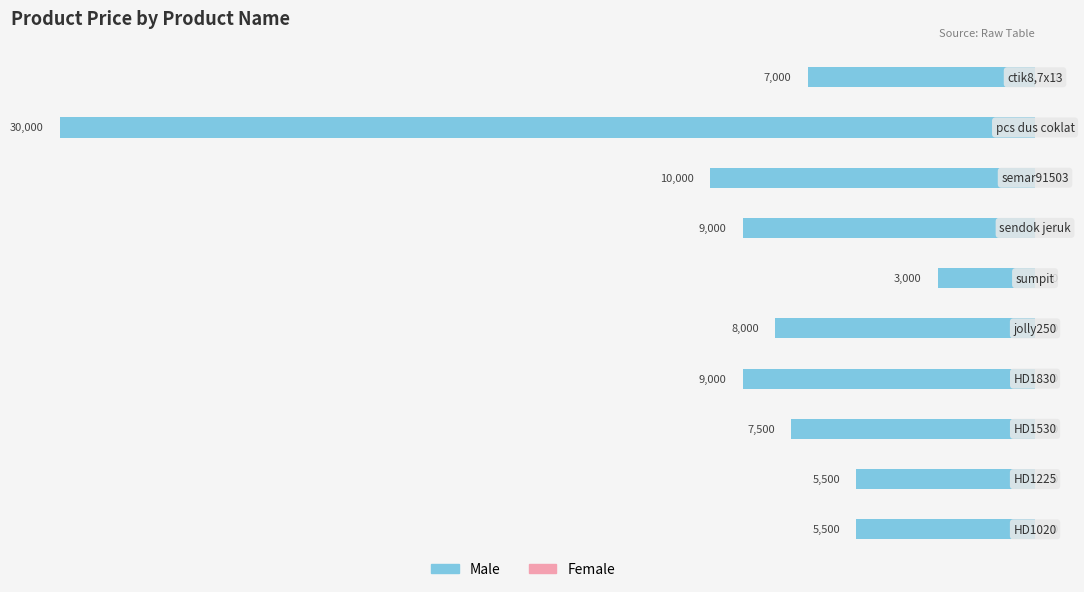

Are the bars horizontal?

Yes